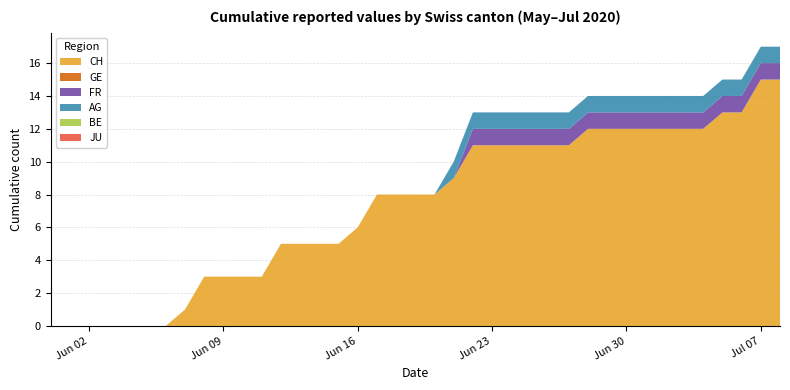

Reading left to right, transcribe all the data shown in this chart.

CH: 2020-05-31=0	2020-06-01=0	2020-06-02=0	2020-06-03=0	2020-06-04=0	2020-06-05=0	2020-06-06=0	2020-06-07=1	2020-06-08=3	2020-06-09=3	2020-06-10=3	2020-06-11=3	2020-06-12=5	2020-06-13=5	2020-06-14=5	2020-06-15=5	2020-06-16=6	2020-06-17=8	2020-06-18=8	2020-06-19=8	2020-06-20=8	2020-06-21=9	2020-06-22=11	2020-06-23=11	2020-06-24=11	2020-06-25=11	2020-06-26=11	2020-06-27=11	2020-06-28=12	2020-06-29=12	2020-06-30=12	2020-07-01=12	2020-07-02=12	2020-07-03=12	2020-07-04=12	2020-07-05=13	2020-07-06=13	2020-07-07=15	2020-07-08=15
GE: 2020-05-31=0	2020-06-01=0	2020-06-02=0	2020-06-03=0	2020-06-04=0	2020-06-05=0	2020-06-06=0	2020-06-07=0	2020-06-08=0	2020-06-09=0	2020-06-10=0	2020-06-11=0	2020-06-12=0	2020-06-13=0	2020-06-14=0	2020-06-15=0	2020-06-16=0	2020-06-17=0	2020-06-18=0	2020-06-19=0	2020-06-20=0	2020-06-21=0	2020-06-22=0	2020-06-23=0	2020-06-24=0	2020-06-25=0	2020-06-26=0	2020-06-27=0	2020-06-28=0	2020-06-29=0	2020-06-30=0	2020-07-01=0	2020-07-02=0	2020-07-03=0	2020-07-04=0	2020-07-05=0	2020-07-06=0	2020-07-07=0	2020-07-08=0
FR: 2020-05-31=0	2020-06-01=0	2020-06-02=0	2020-06-03=0	2020-06-04=0	2020-06-05=0	2020-06-06=0	2020-06-07=0	2020-06-08=0	2020-06-09=0	2020-06-10=0	2020-06-11=0	2020-06-12=0	2020-06-13=0	2020-06-14=0	2020-06-15=0	2020-06-16=0	2020-06-17=0	2020-06-18=0	2020-06-19=0	2020-06-20=0	2020-06-21=0	2020-06-22=1	2020-06-23=1	2020-06-24=1	2020-06-25=1	2020-06-26=1	2020-06-27=1	2020-06-28=1	2020-06-29=1	2020-06-30=1	2020-07-01=1	2020-07-02=1	2020-07-03=1	2020-07-04=1	2020-07-05=1	2020-07-06=1	2020-07-07=1	2020-07-08=1
AG: 2020-05-31=0	2020-06-01=0	2020-06-02=0	2020-06-03=0	2020-06-04=0	2020-06-05=0	2020-06-06=0	2020-06-07=0	2020-06-08=0	2020-06-09=0	2020-06-10=0	2020-06-11=0	2020-06-12=0	2020-06-13=0	2020-06-14=0	2020-06-15=0	2020-06-16=0	2020-06-17=0	2020-06-18=0	2020-06-19=0	2020-06-20=0	2020-06-21=1	2020-06-22=1	2020-06-23=1	2020-06-24=1	2020-06-25=1	2020-06-26=1	2020-06-27=1	2020-06-28=1	2020-06-29=1	2020-06-30=1	2020-07-01=1	2020-07-02=1	2020-07-03=1	2020-07-04=1	2020-07-05=1	2020-07-06=1	2020-07-07=1	2020-07-08=1
BE: 2020-05-31=0	2020-06-01=0	2020-06-02=0	2020-06-03=0	2020-06-04=0	2020-06-05=0	2020-06-06=0	2020-06-07=0	2020-06-08=0	2020-06-09=0	2020-06-10=0	2020-06-11=0	2020-06-12=0	2020-06-13=0	2020-06-14=0	2020-06-15=0	2020-06-16=0	2020-06-17=0	2020-06-18=0	2020-06-19=0	2020-06-20=0	2020-06-21=0	2020-06-22=0	2020-06-23=0	2020-06-24=0	2020-06-25=0	2020-06-26=0	2020-06-27=0	2020-06-28=0	2020-06-29=0	2020-06-30=0	2020-07-01=0	2020-07-02=0	2020-07-03=0	2020-07-04=0	2020-07-05=0	2020-07-06=0	2020-07-07=0	2020-07-08=0
JU: 2020-05-31=0	2020-06-01=0	2020-06-02=0	2020-06-03=0	2020-06-04=0	2020-06-05=0	2020-06-06=0	2020-06-07=0	2020-06-08=0	2020-06-09=0	2020-06-10=0	2020-06-11=0	2020-06-12=0	2020-06-13=0	2020-06-14=0	2020-06-15=0	2020-06-16=0	2020-06-17=0	2020-06-18=0	2020-06-19=0	2020-06-20=0	2020-06-21=0	2020-06-22=0	2020-06-23=0	2020-06-24=0	2020-06-25=0	2020-06-26=0	2020-06-27=0	2020-06-28=0	2020-06-29=0	2020-06-30=0	2020-07-01=0	2020-07-02=0	2020-07-03=0	2020-07-04=0	2020-07-05=0	2020-07-06=0	2020-07-07=0	2020-07-08=0